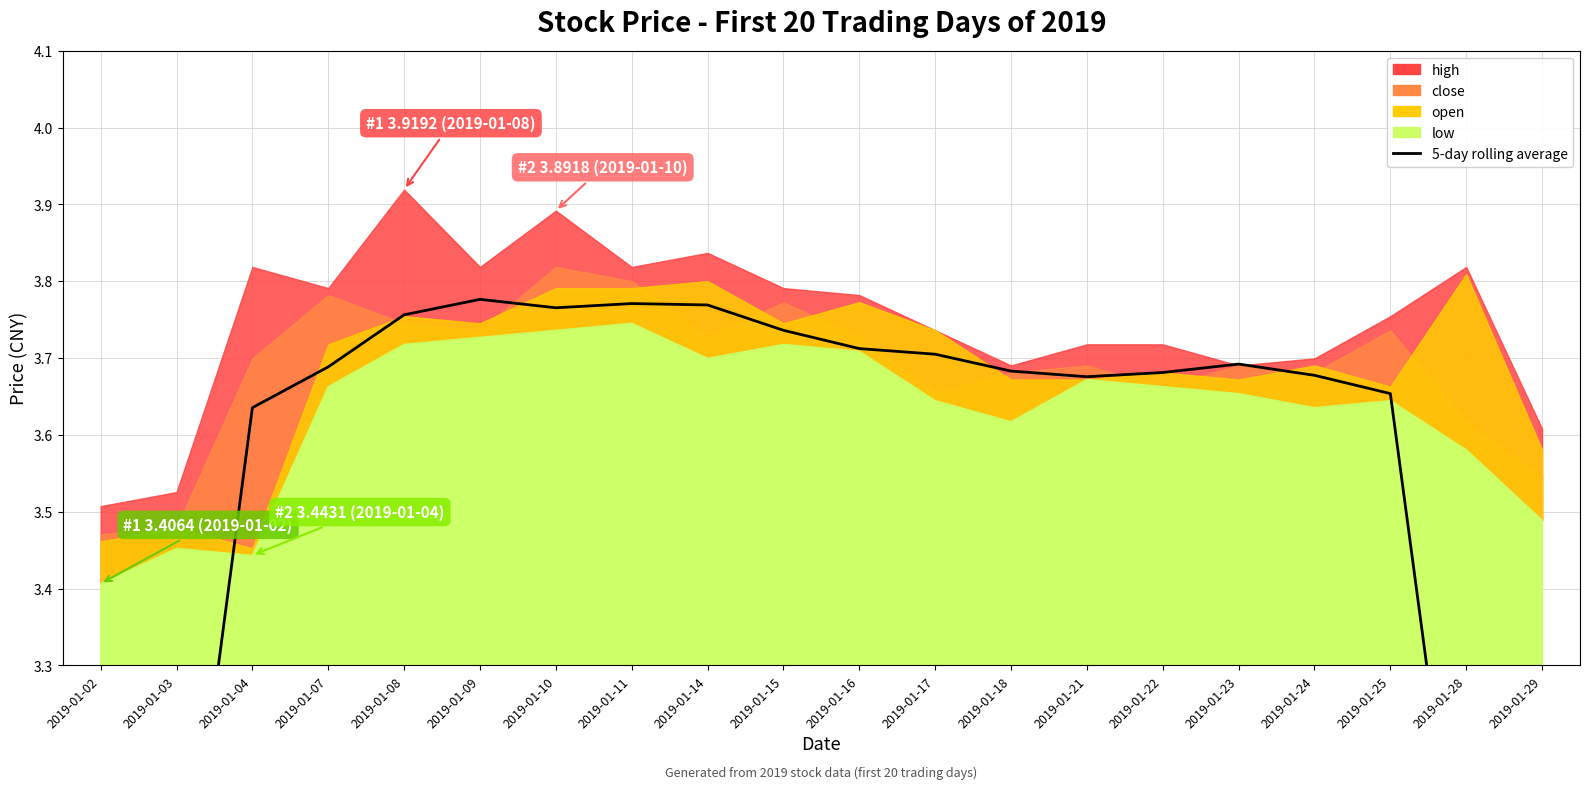

What is the difference between the maximum and minimum values?

1.6